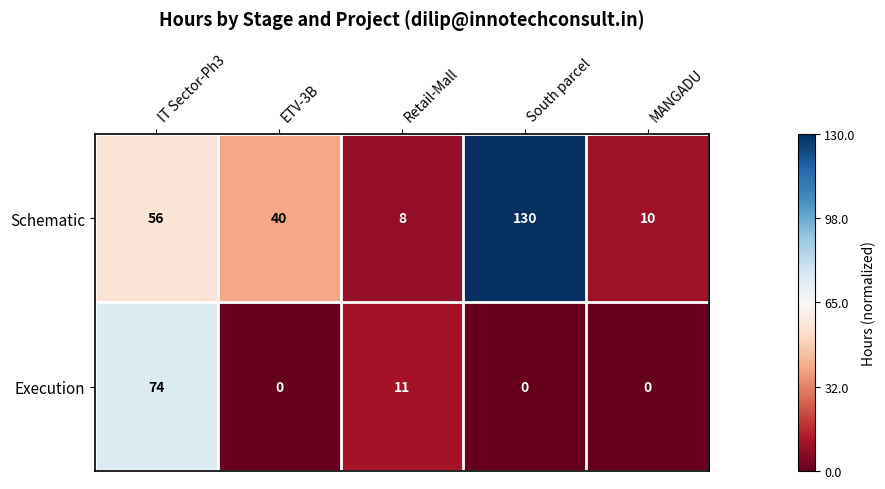

What is the greatest value displayed?

130